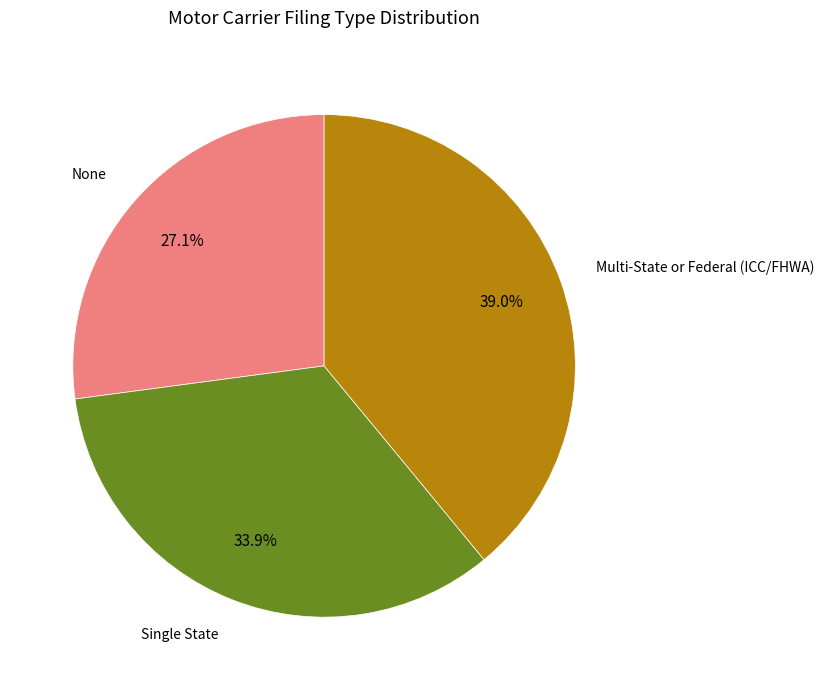

How many segments does this pie chart have?

3